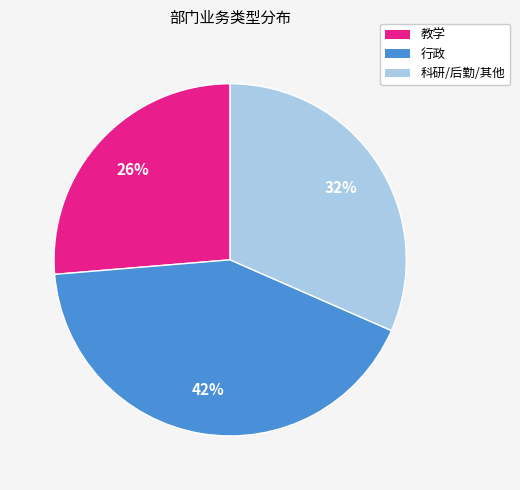

How many slices are in this pie chart?

3